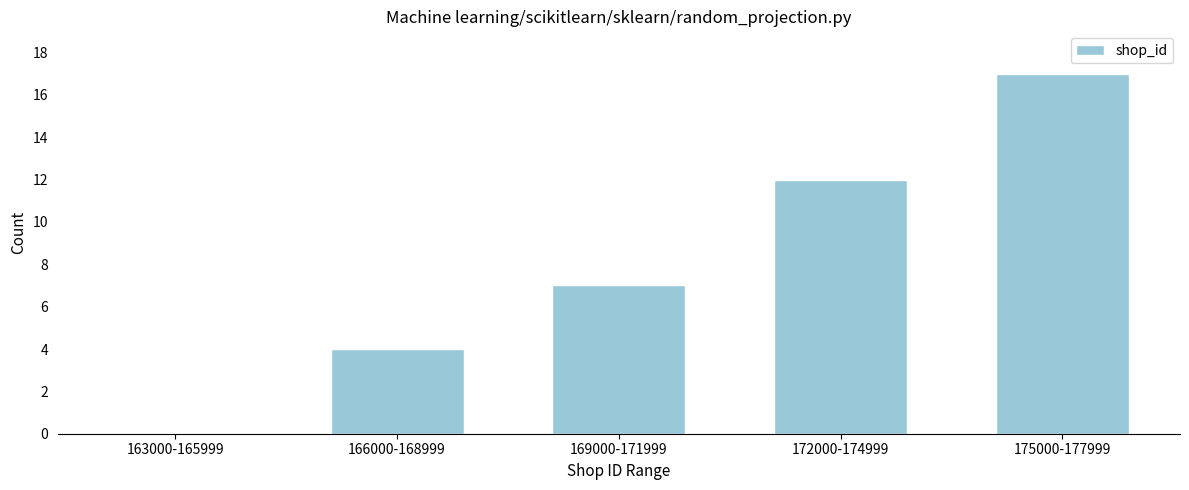

Reading left to right, transcribe all the data shown in this chart.

163000-165999=0	166000-168999=4	169000-171999=7	172000-174999=12	175000-177999=17